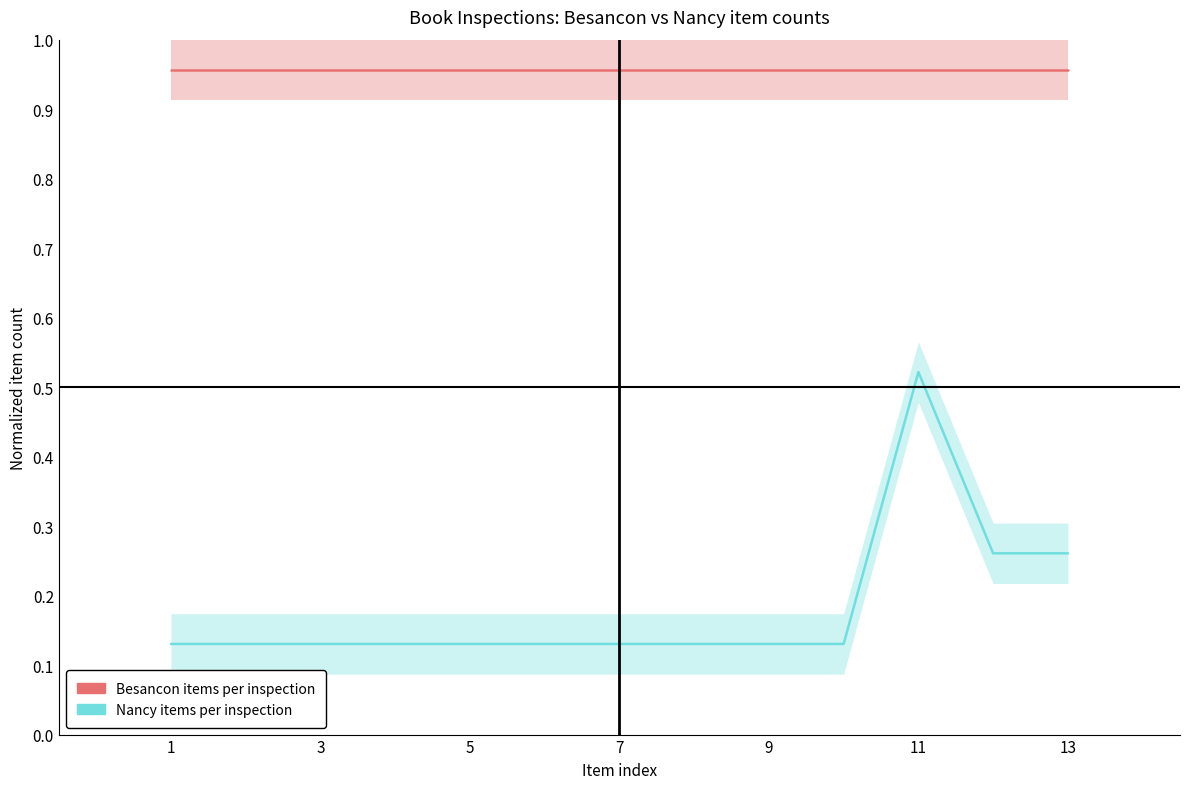

How many lines are shown in the chart?

2